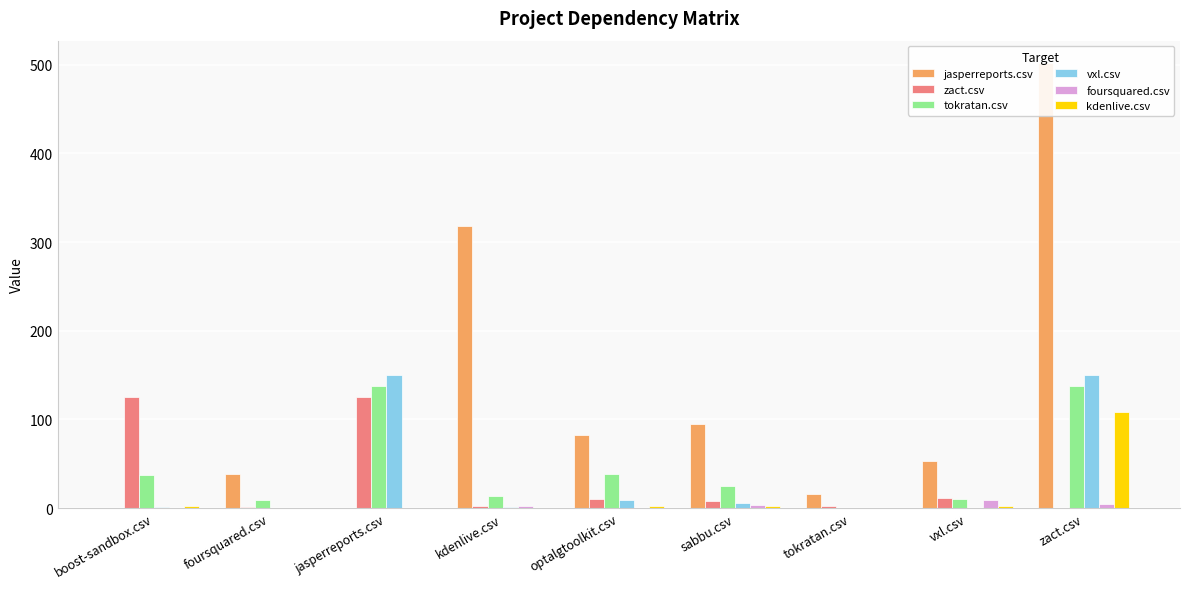

At which label does kdenlive.csv first exceed 2?

boost-sandbox.csv